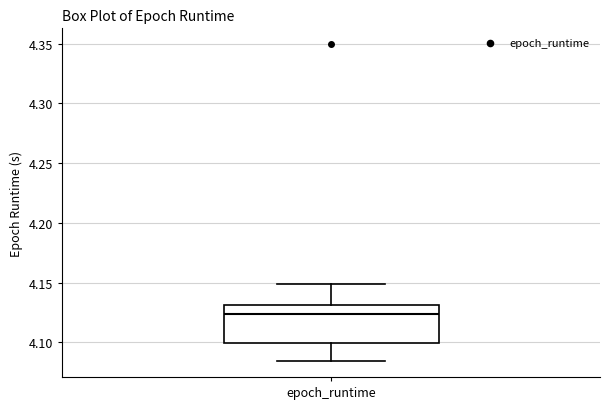

Where is the lower edge of the box for epoch_runtime on the y-axis? The values are not printed on the chart, so give them approximately, as read against the axis.

4.100